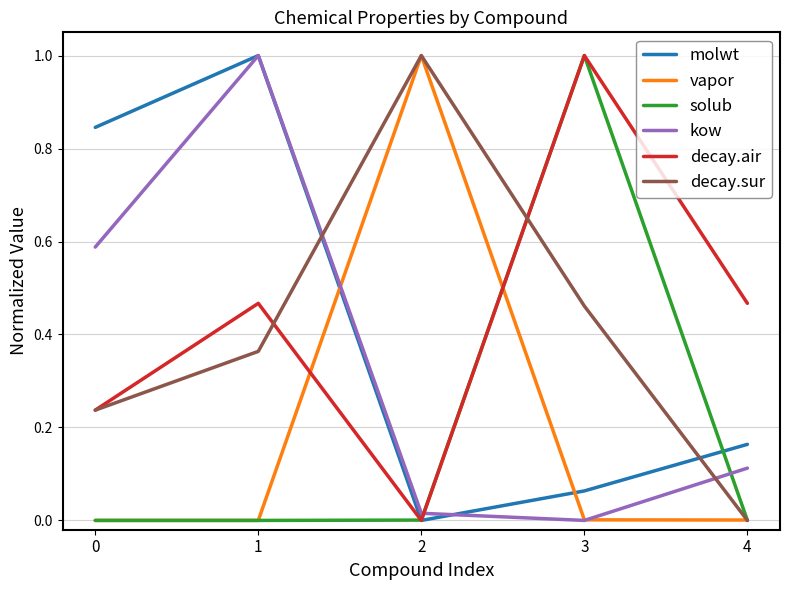

Where is the first local minimum for decay.air?

2